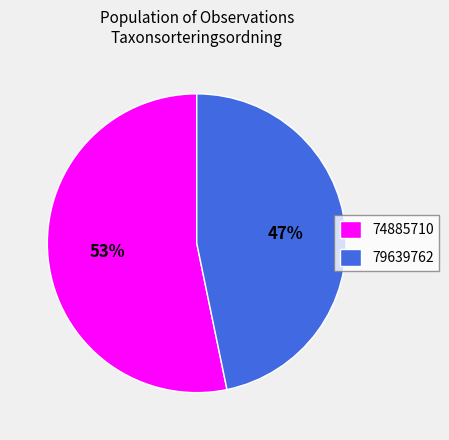

Which slice is the largest?

74885710